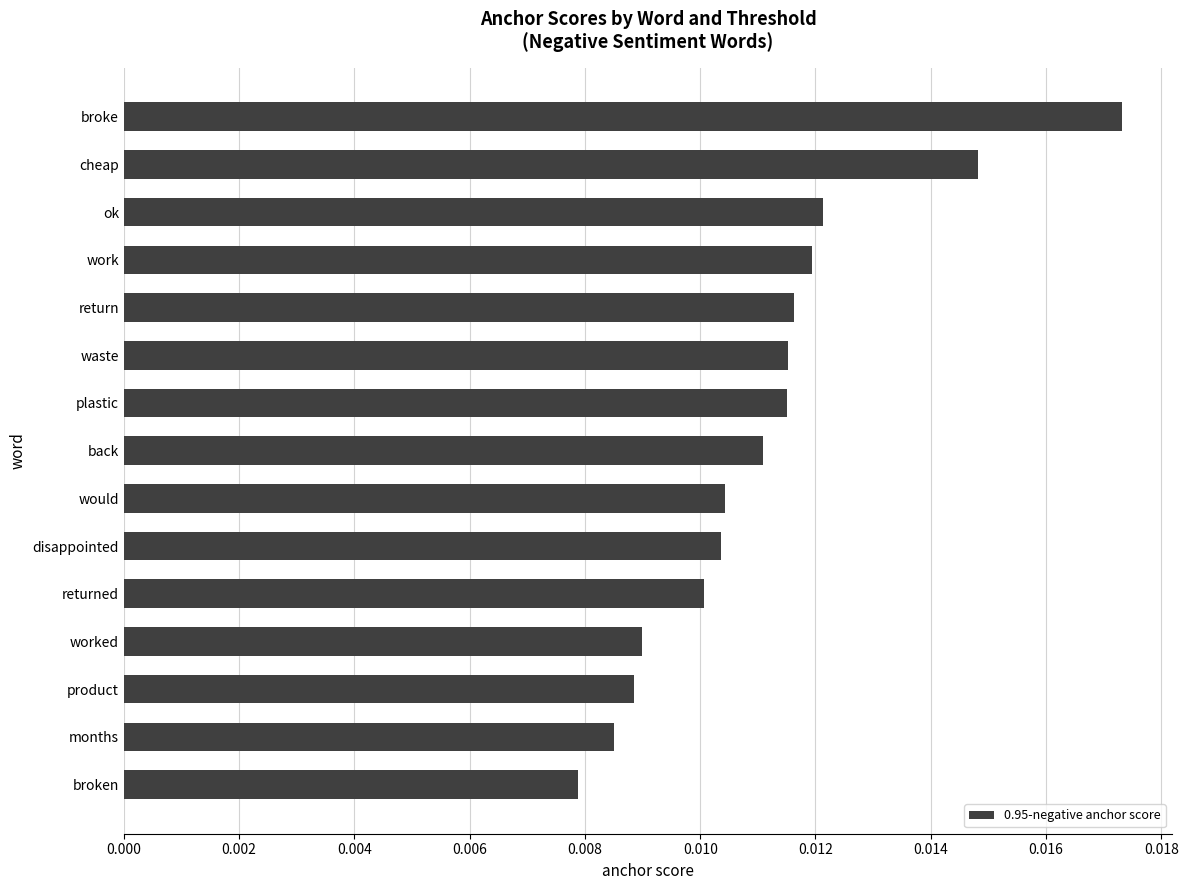

Count the values in the range 0 to 1.

15